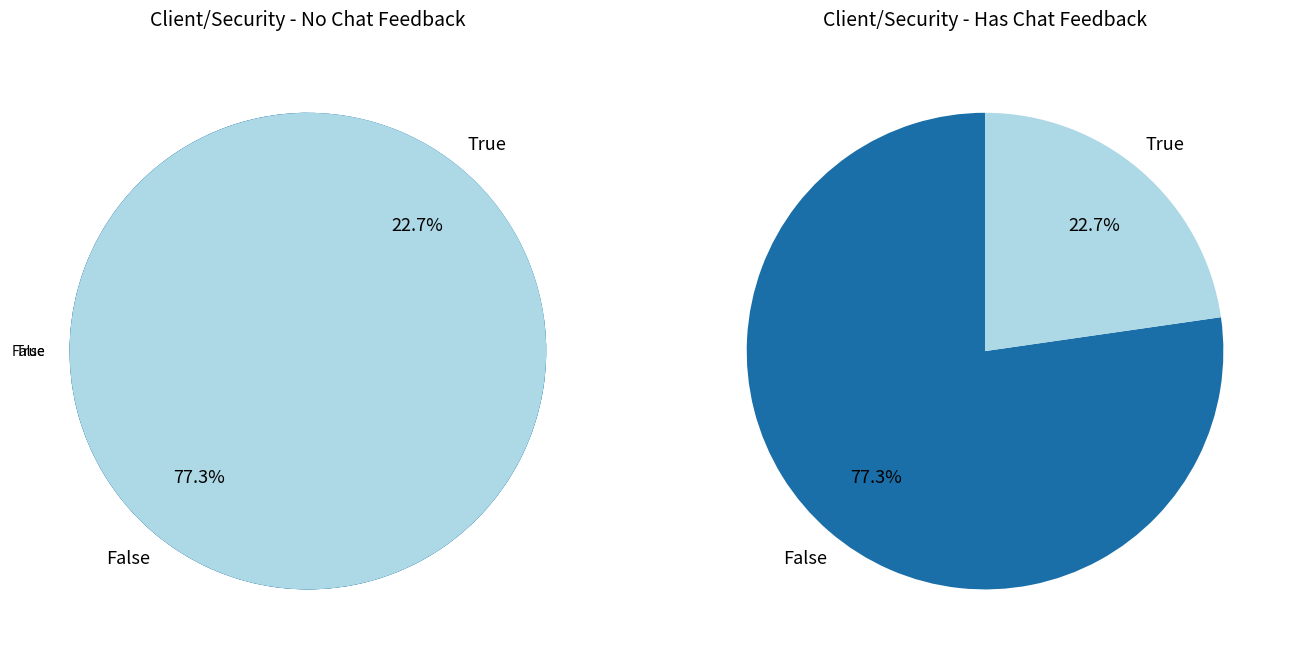

True or false: Whilecap accounts for 12% of the total.

False